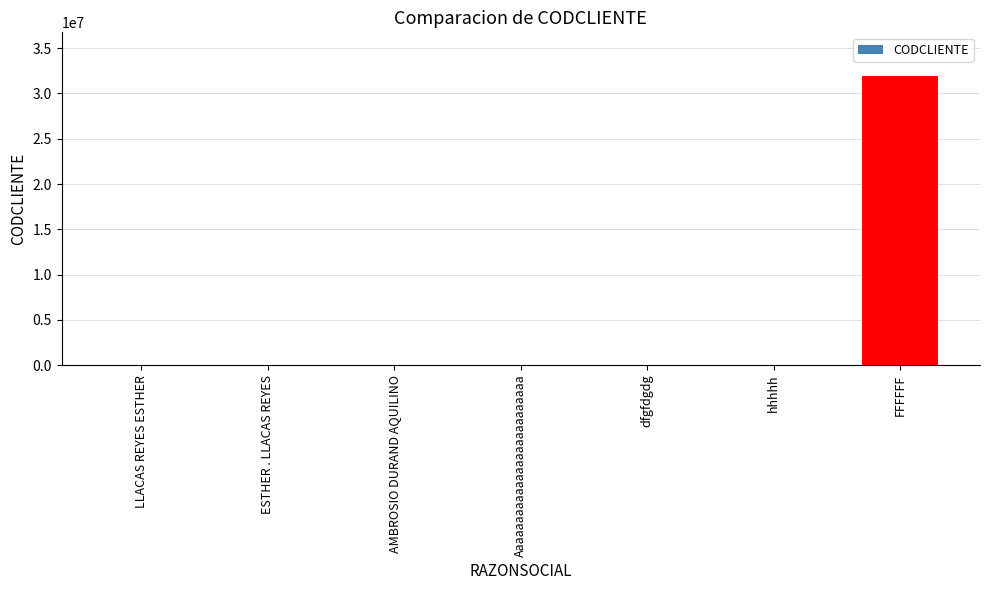

The chart shows a value of 31960001 at FFFFFF. True or false?

True